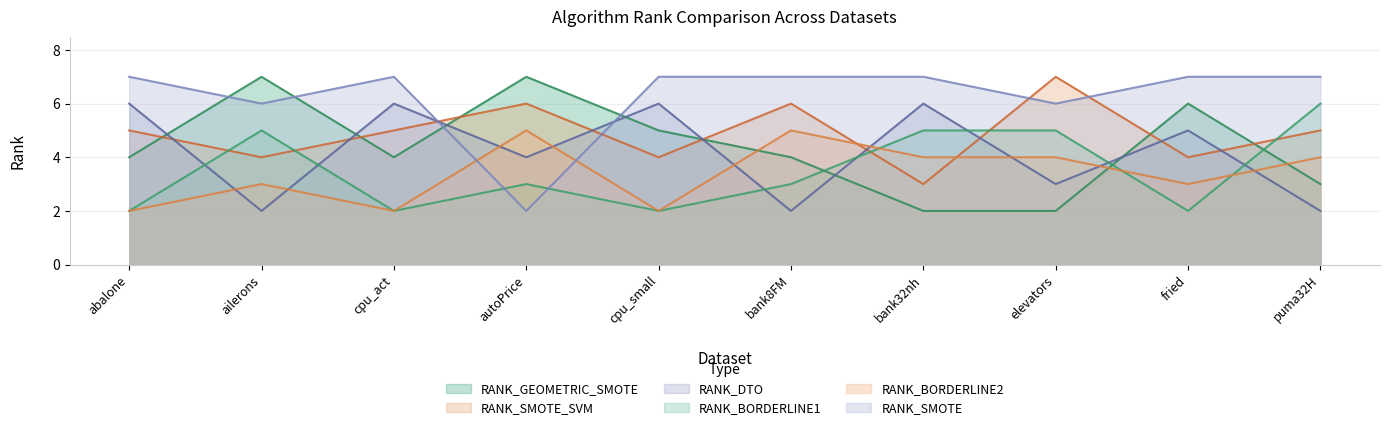

What is the label of the 1st point from the left?

abalone